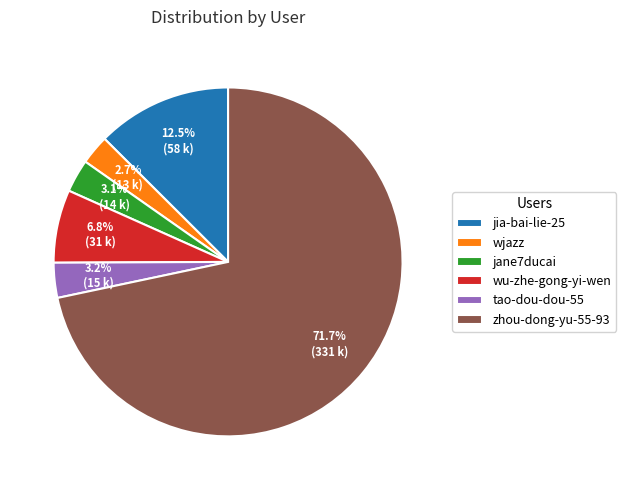

To the nearest percent, what is the difference between the largest and smallest slice percentages?

69%